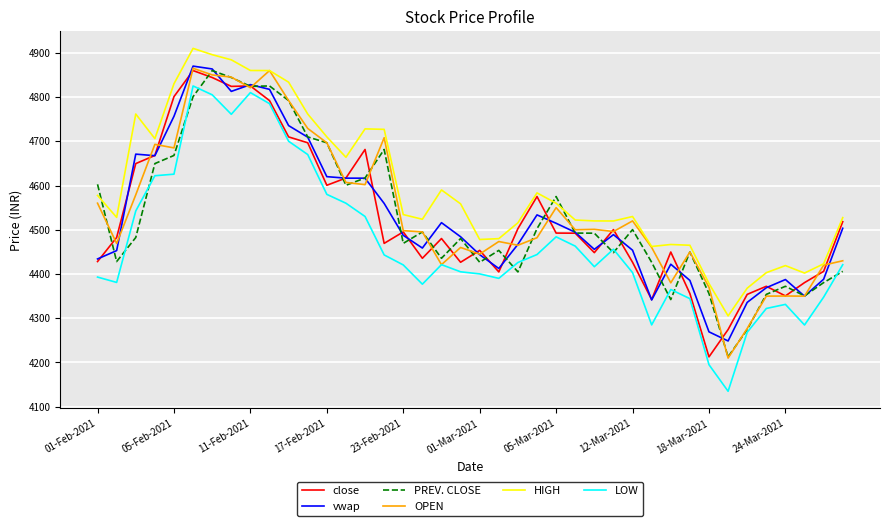

In HIGH, how many points are higher than both neighbors (excluding endpoints)?

8